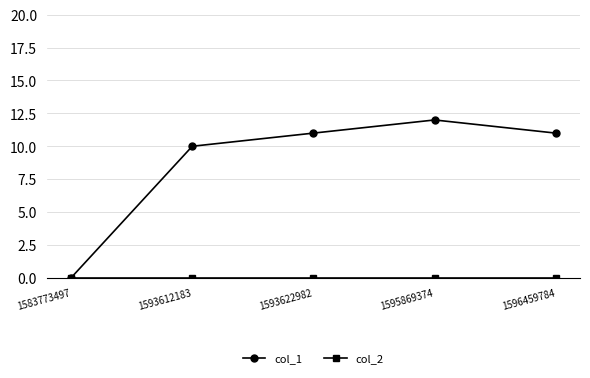

What is the spread (max minus min) of values at 1595869374?

12